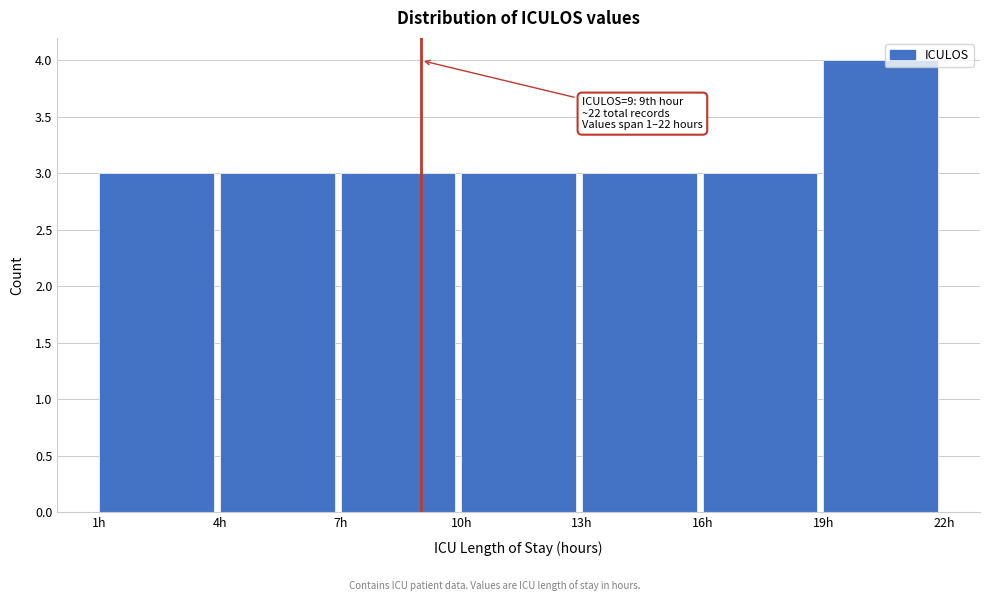

Over which range of the x-axis is the bar tallest?

19 to 22